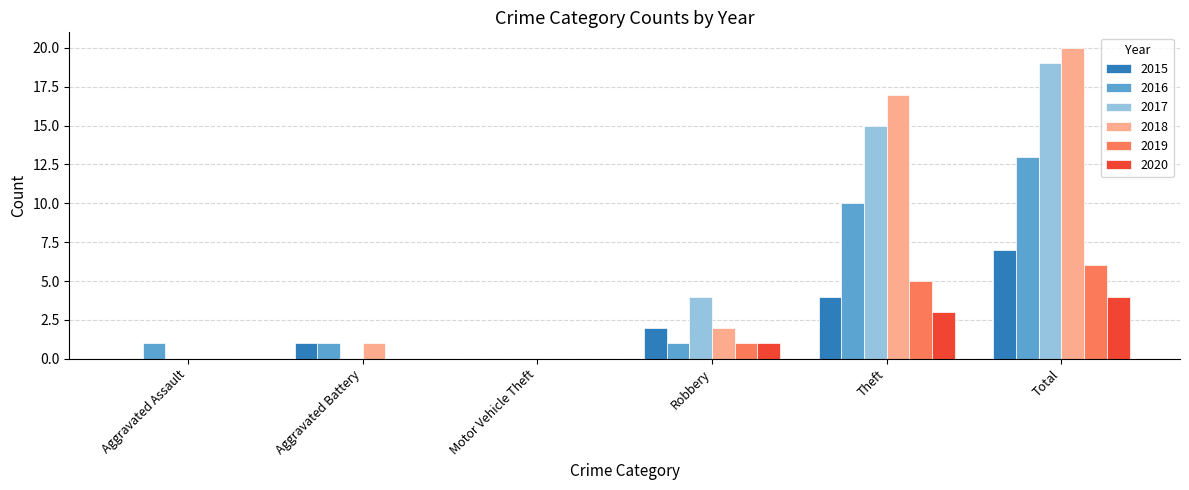

Which series has the widest spread of values?

2018